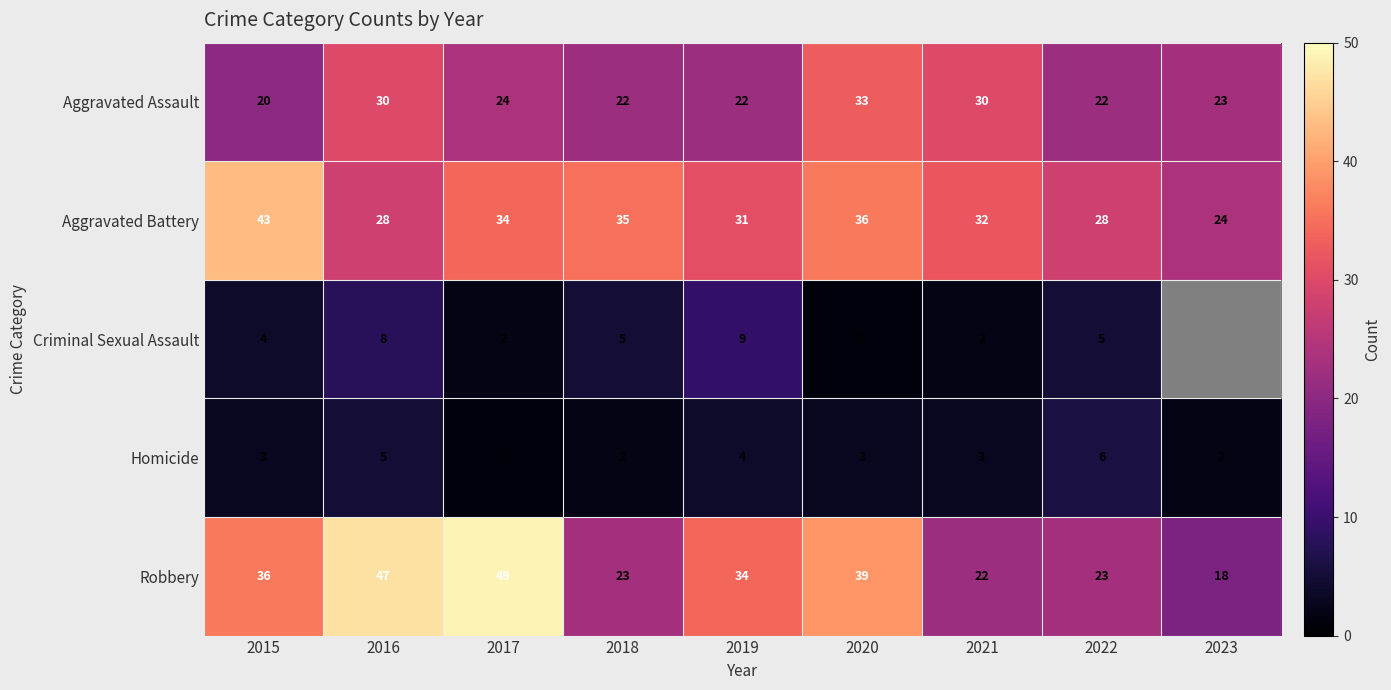

Which has a higher value, 2021 or 2019?

2021